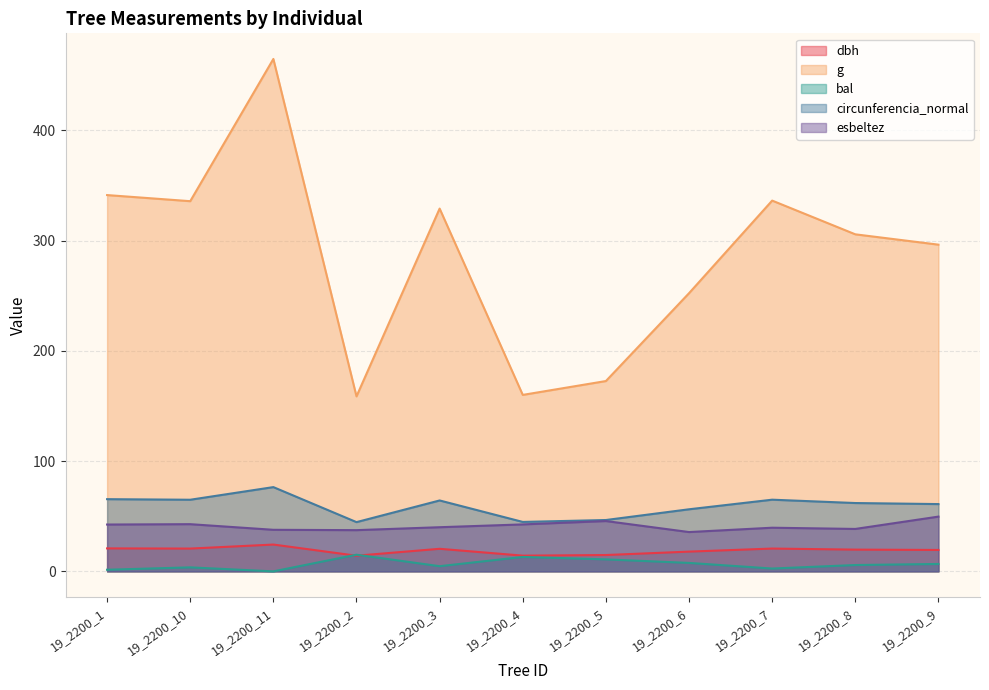

Which series has the largest total across all categories?

g